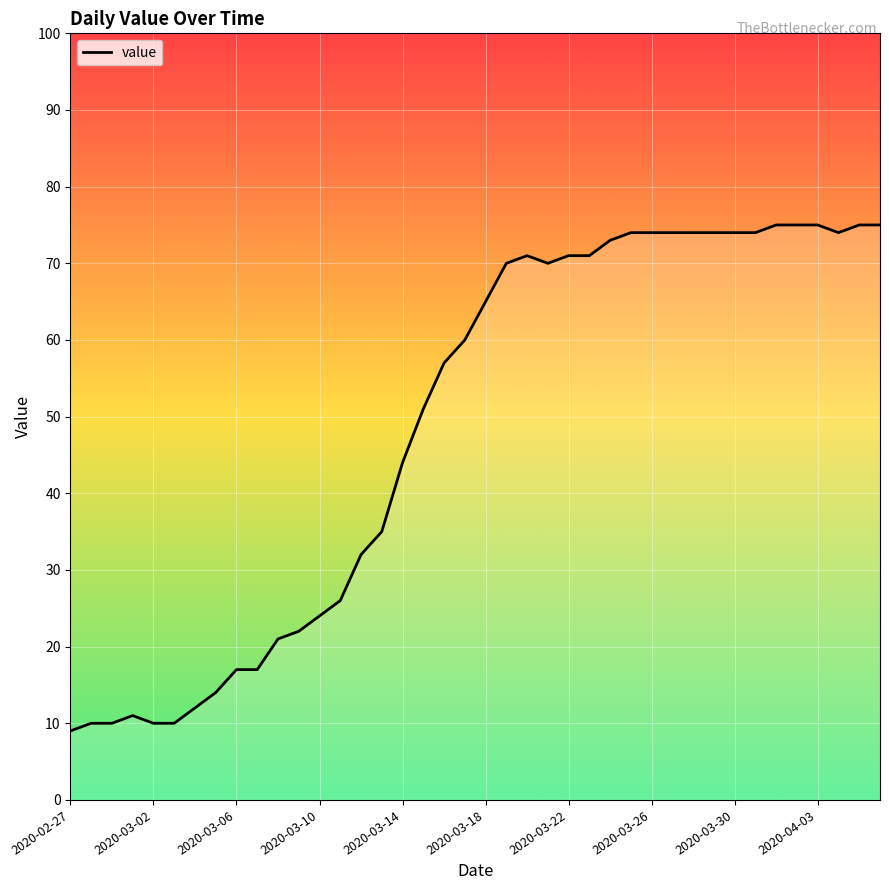

What is the difference between the maximum and minimum values?

66